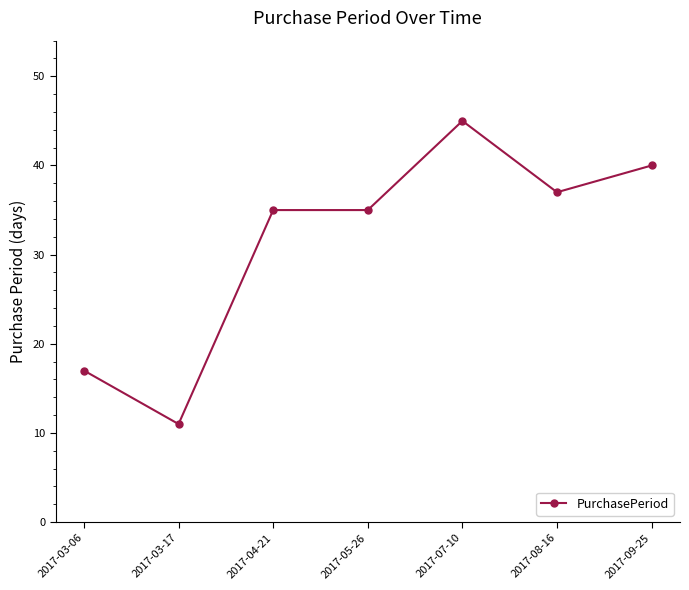

True or false: there are more than 0 points higher than both neighbors.

True